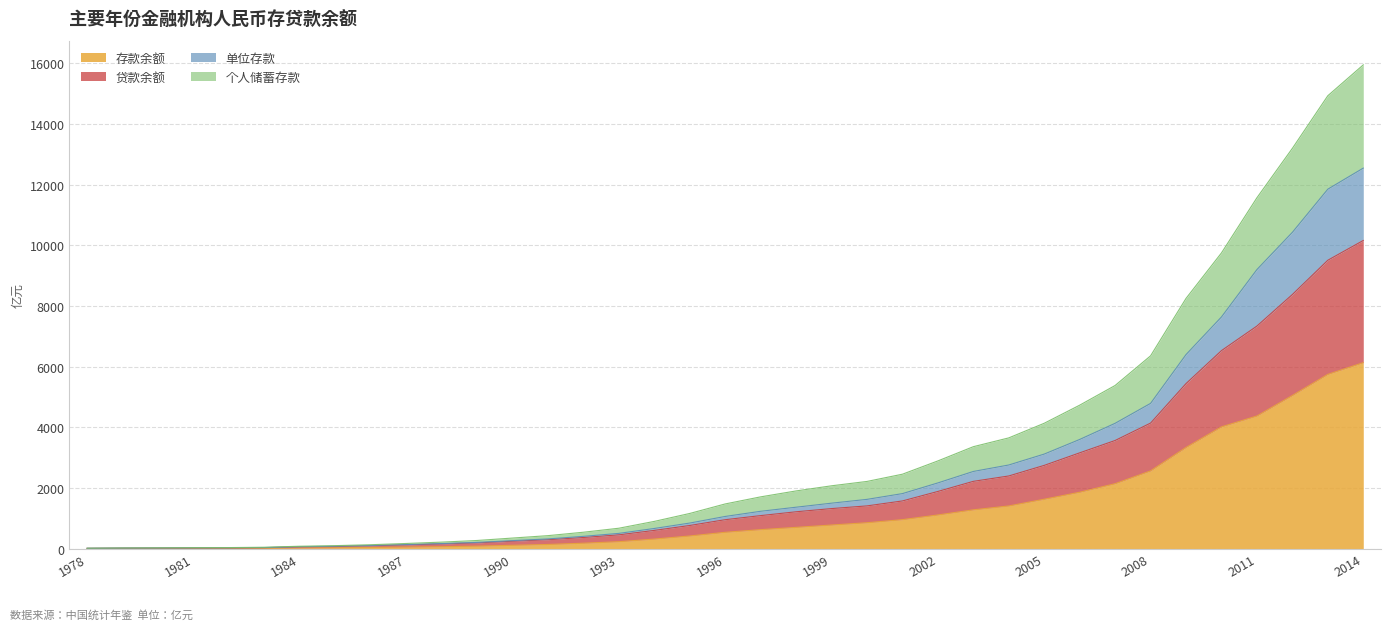

How many data points in 存款余额 are above 546?

19